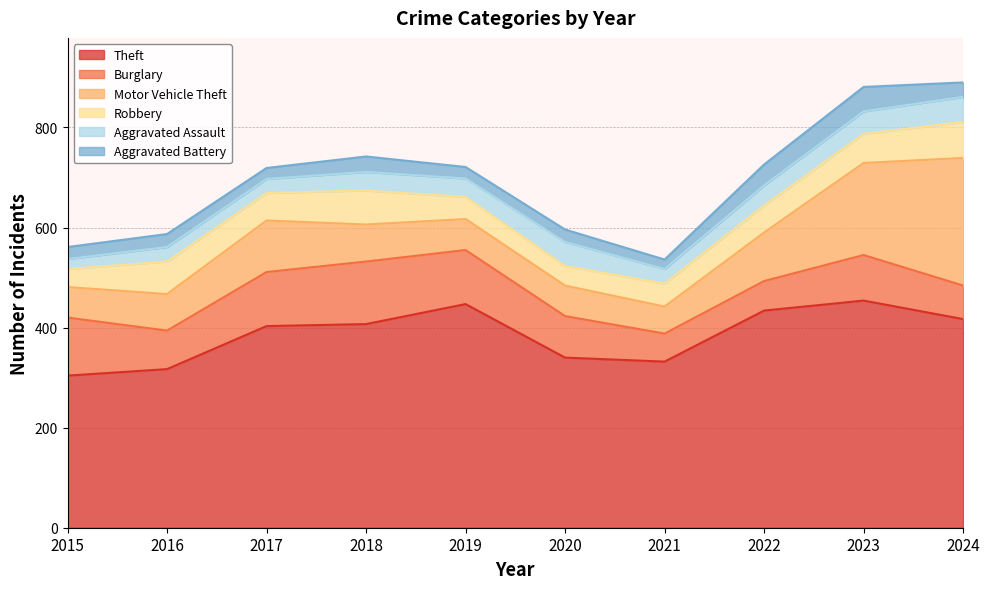

Which series changed the most between 2019 and 2022?

Burglary